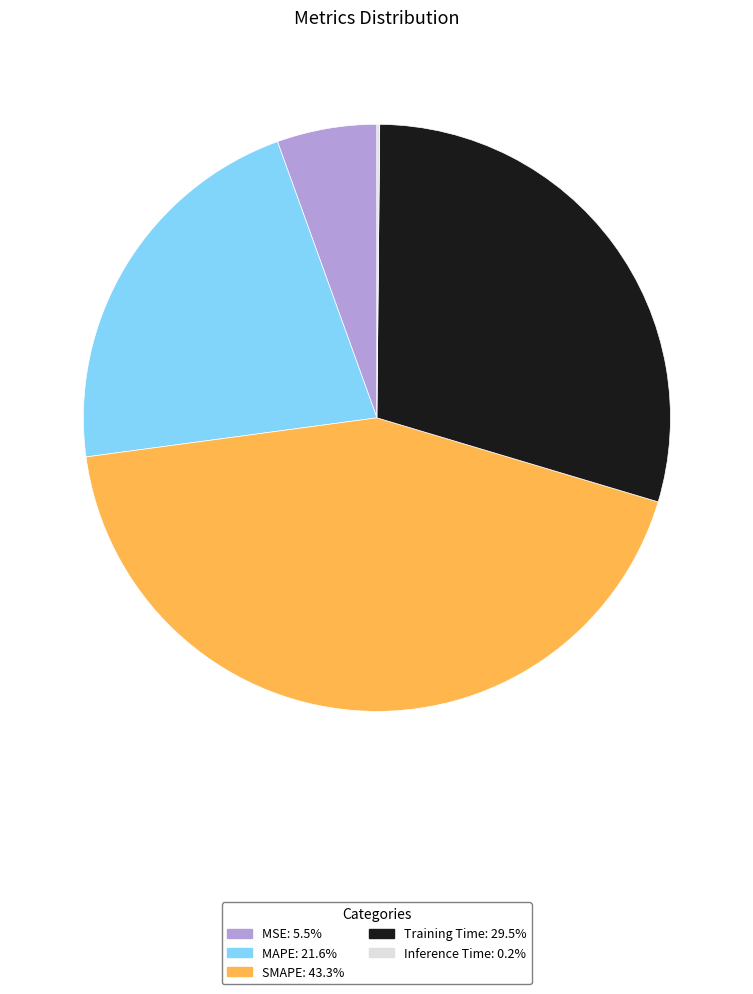

Do MAPE and SMAPE together represent more than half of the pie?

Yes